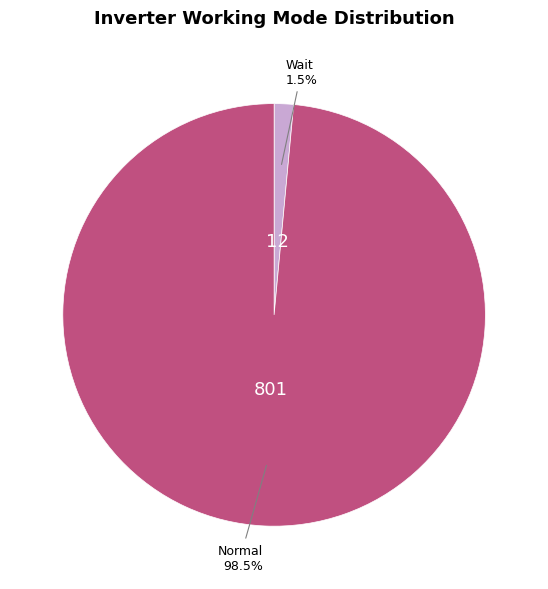

Which slice is the largest?

Normal